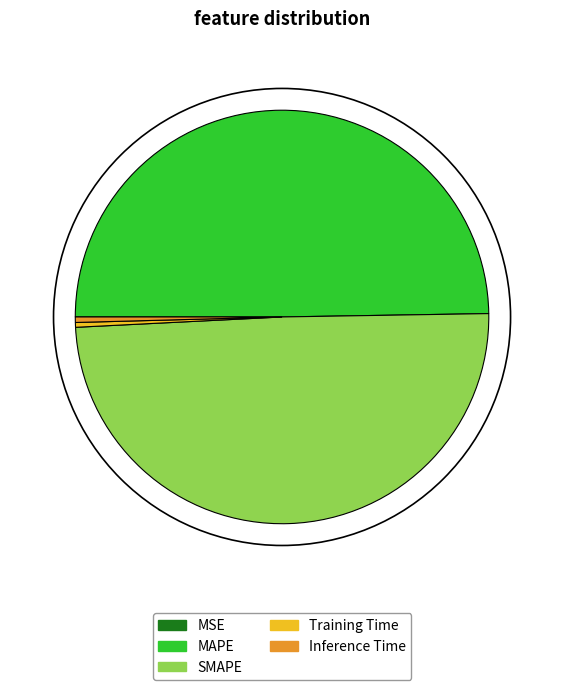

Between Inference Time and MAPE, which is larger?

MAPE